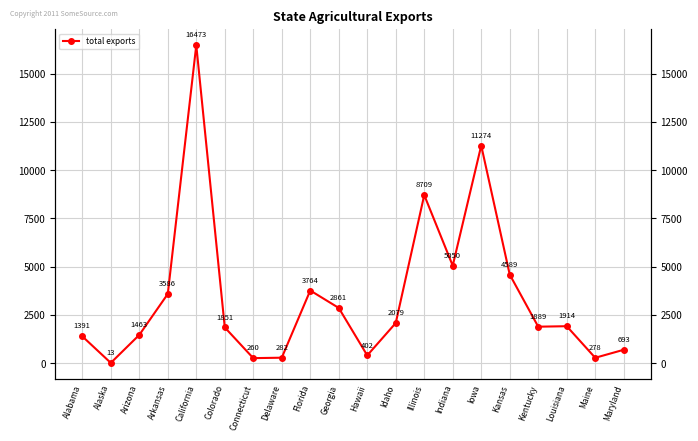

Reading right to left, extract all data points from this chart.

692.8	278.4	1914.2	1889.2	4589.0	11273.8	5050.2	8709.5	2078.9	401.8	2860.8	3764.1	282.2	259.6	1851.3	16472.9	3586.0	1463.2	13.3	1390.6